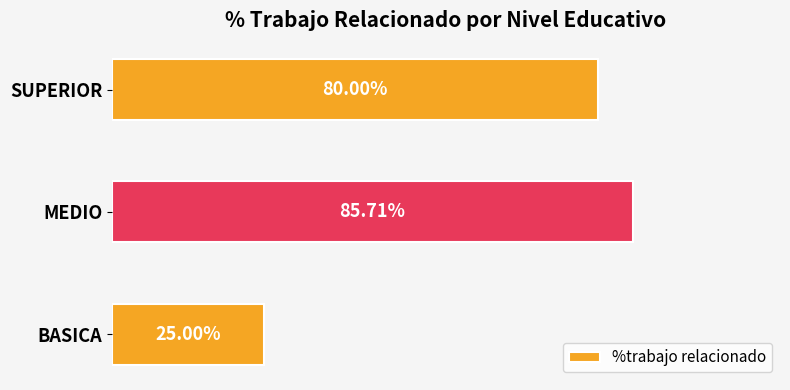

At which label is the value closest to 55?

SUPERIOR